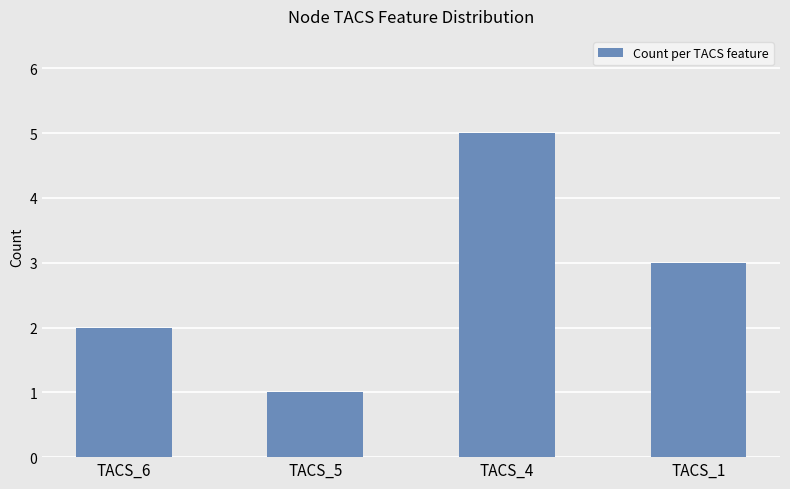

Reading left to right, extract all data points from this chart.

2	1	5	3